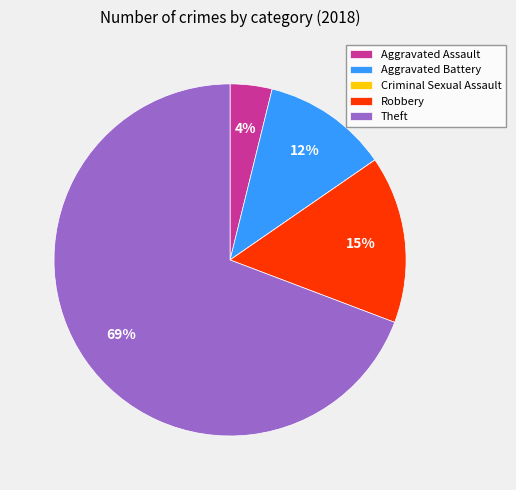

The Theft slice represents 69% of the pie. True or false?

True